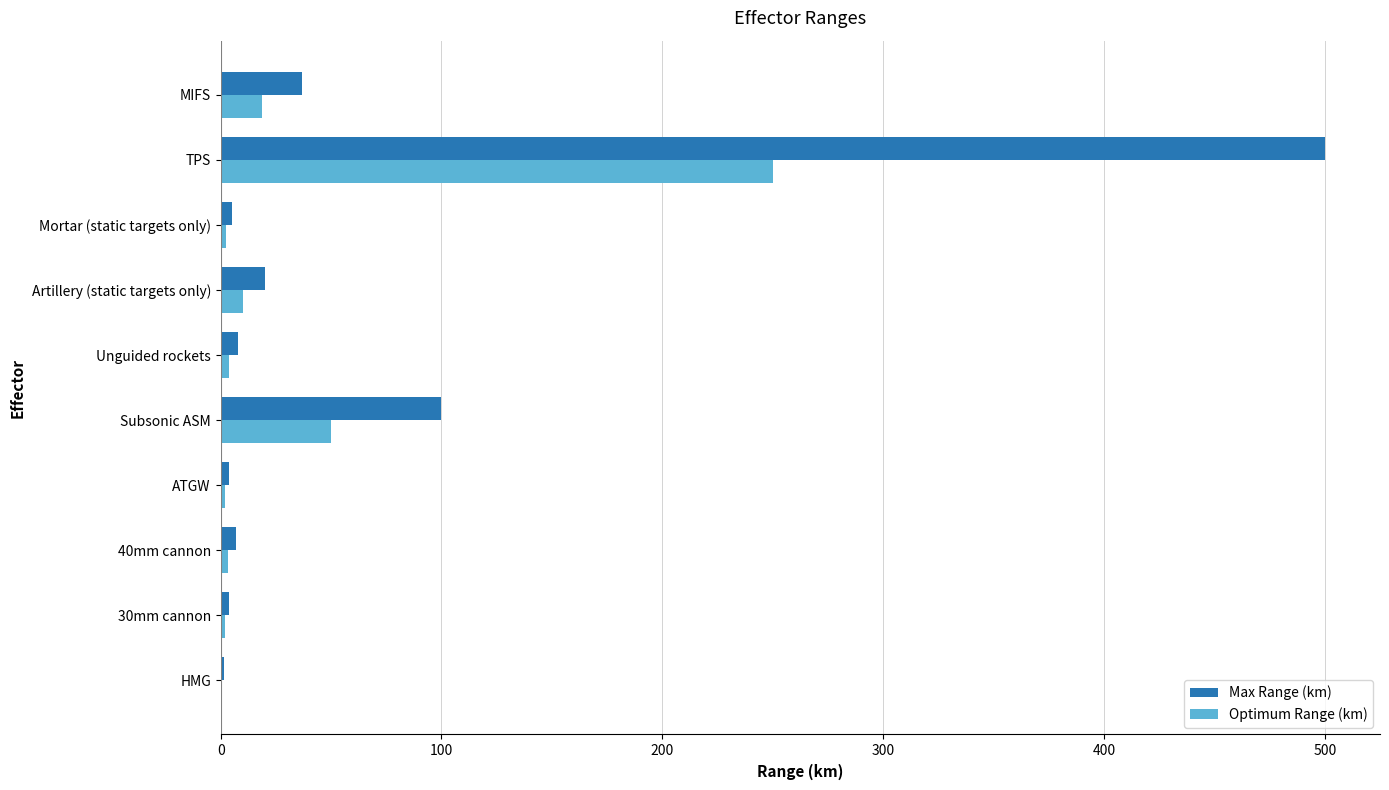

Which label corresponds to the largest value in the chart?

TPS